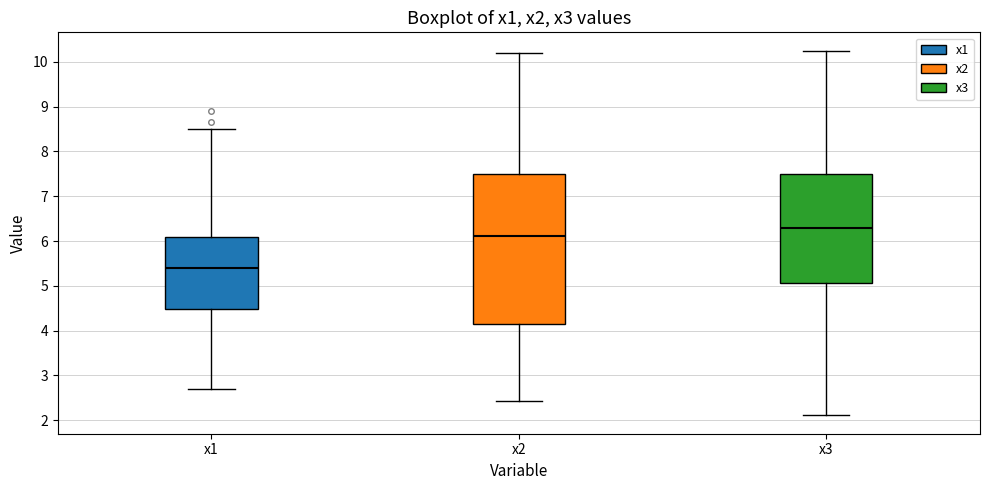

Where does the upper whisker of the box for x2 end on the y-axis? The values are not printed on the chart, so give them approximately, as read against the axis.

10.2